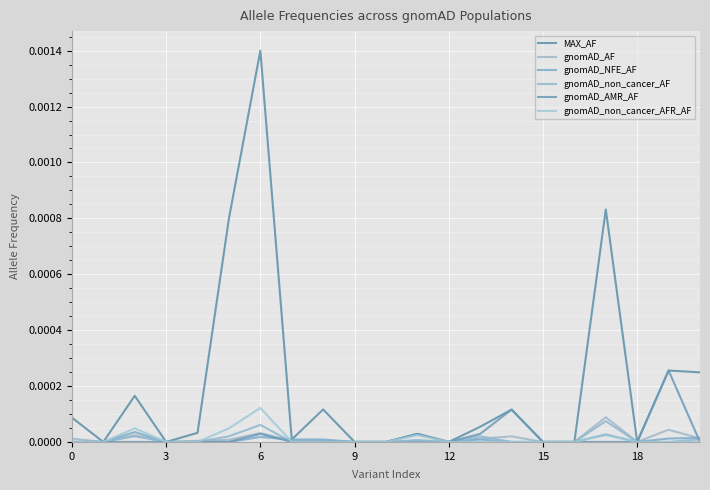

How many lines are shown in the chart?

6